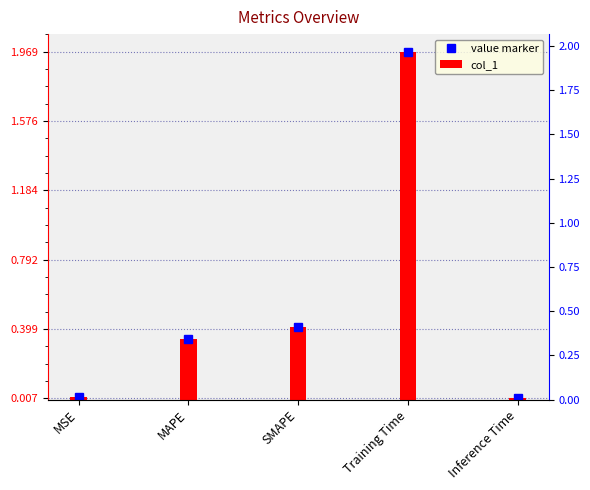

At Inference Time, list the series in order from smallest to largest.

value marker, col_1